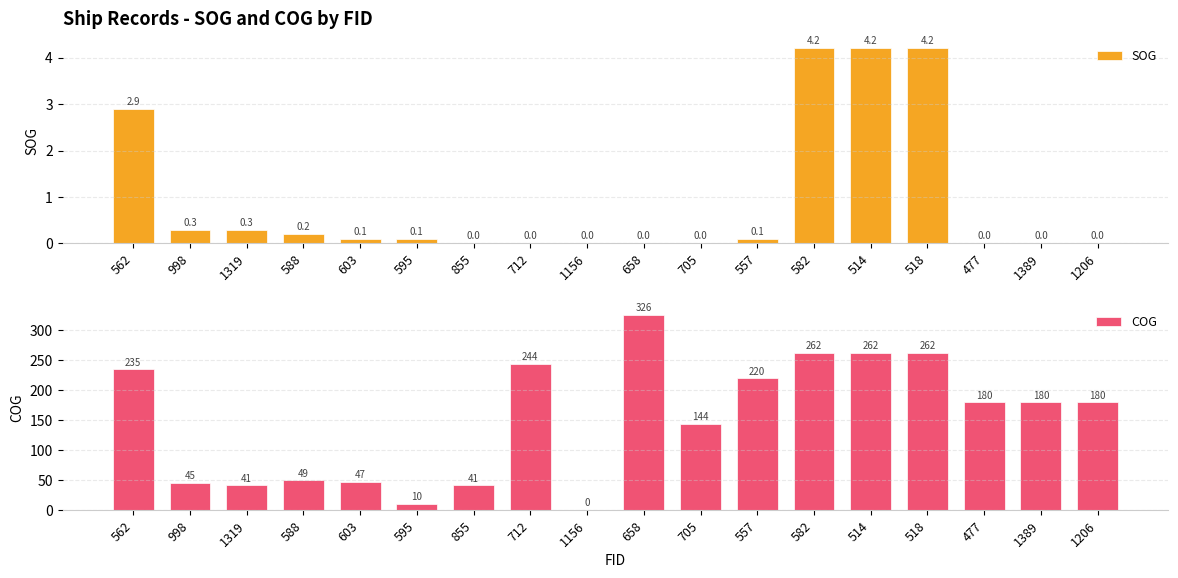

At which label does COG reach its minimum?

1156